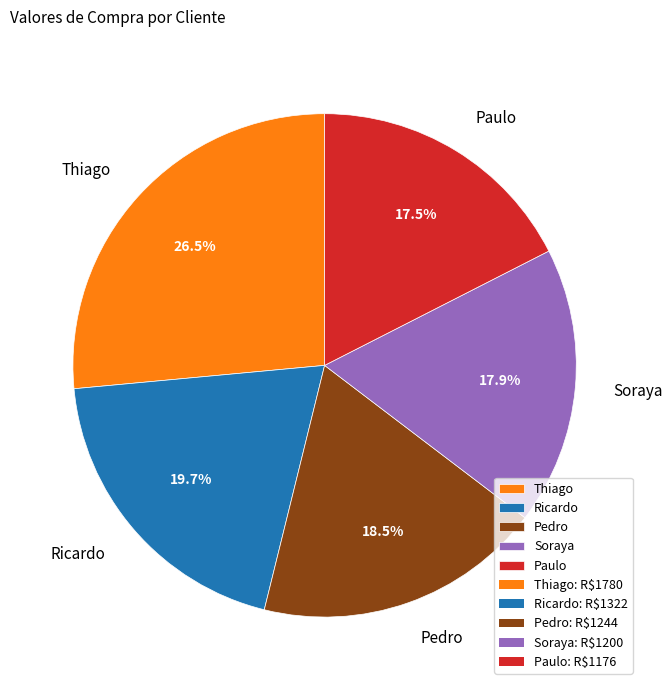

Between Soraya and Thiago, which is larger?

Thiago